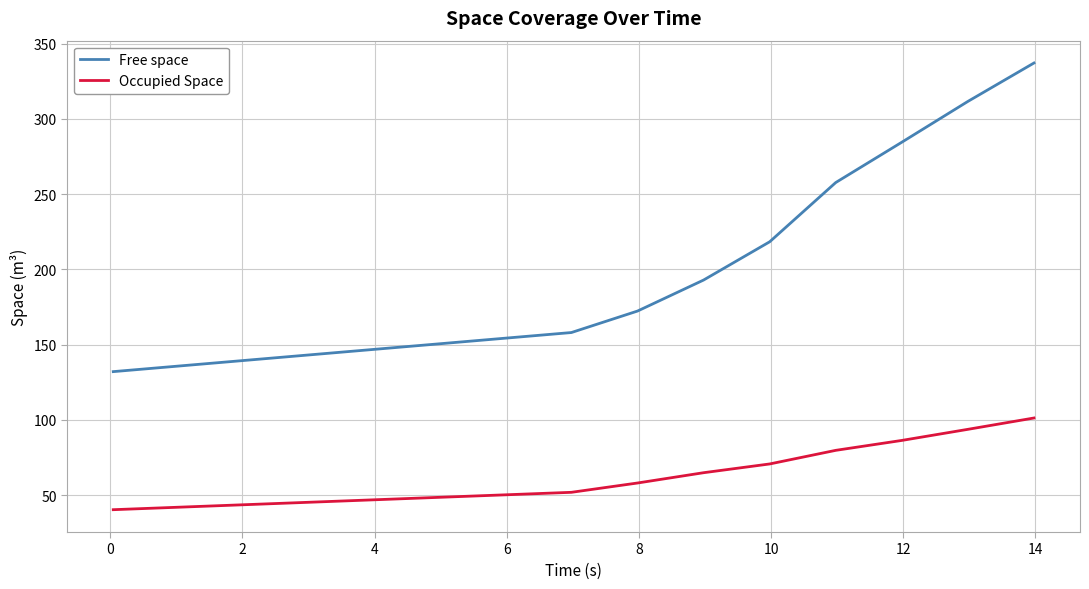

What is the greatest value displayed?

337.2